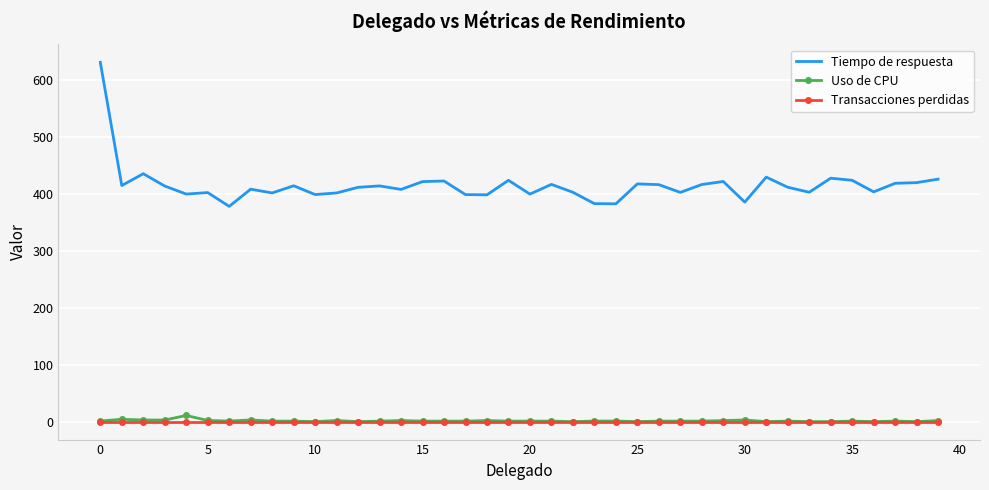

True or false: Transacciones perdidas and Tiempo de respuesta intersect in this chart.

False